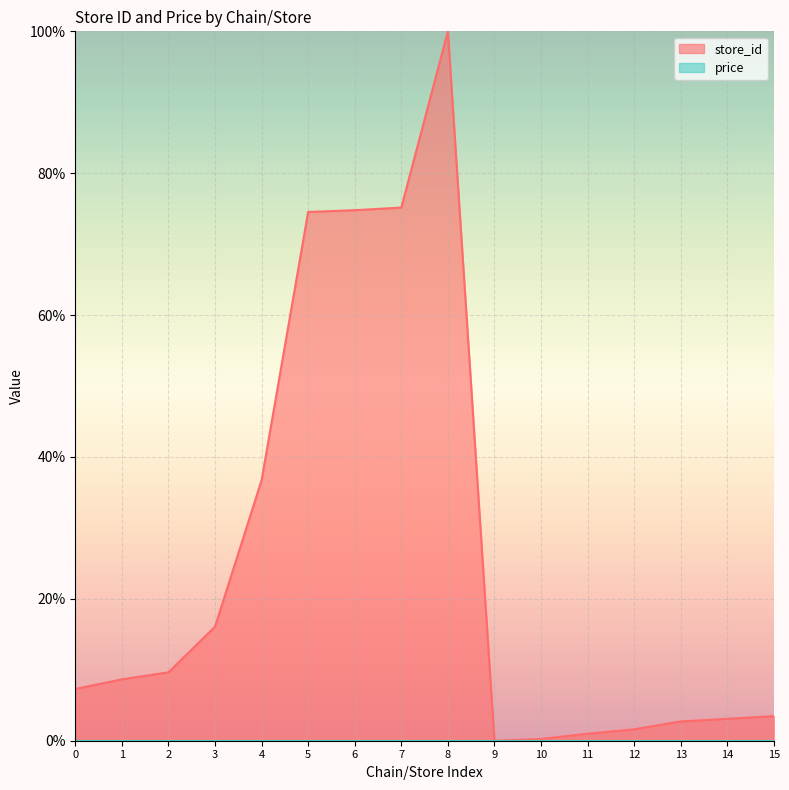

How many lines are shown in the chart?

2